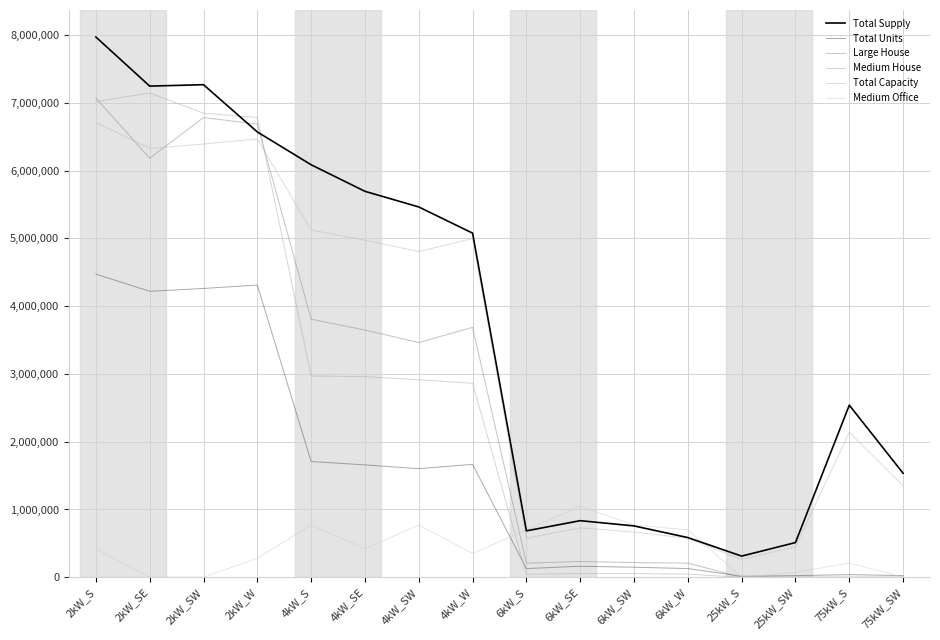

Where do Medium Office and Large House first cross each other?

4kW_W and 6kW_S